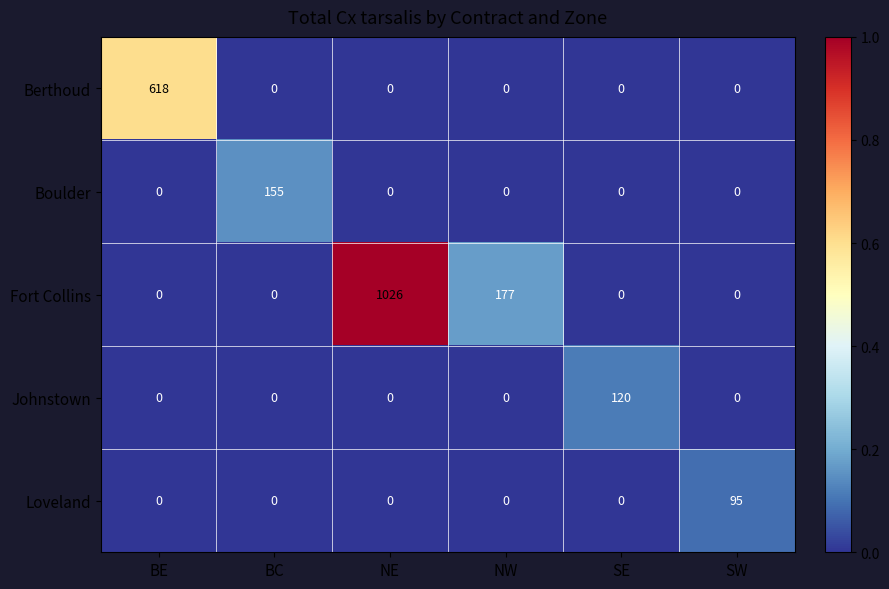

At which category is the sum across all series the highest?

NE